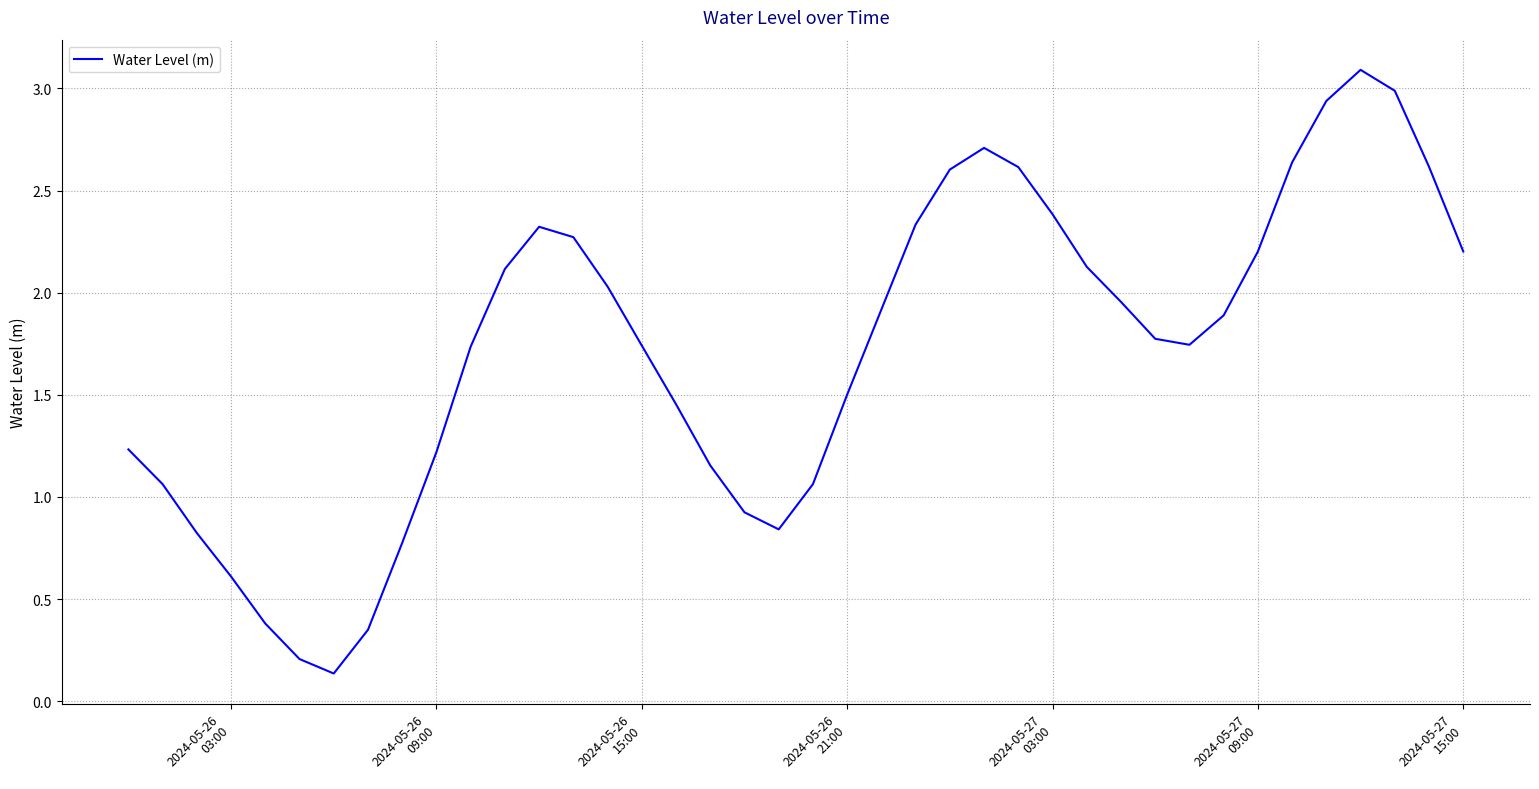

What is the difference between the maximum and minimum values?

3.0